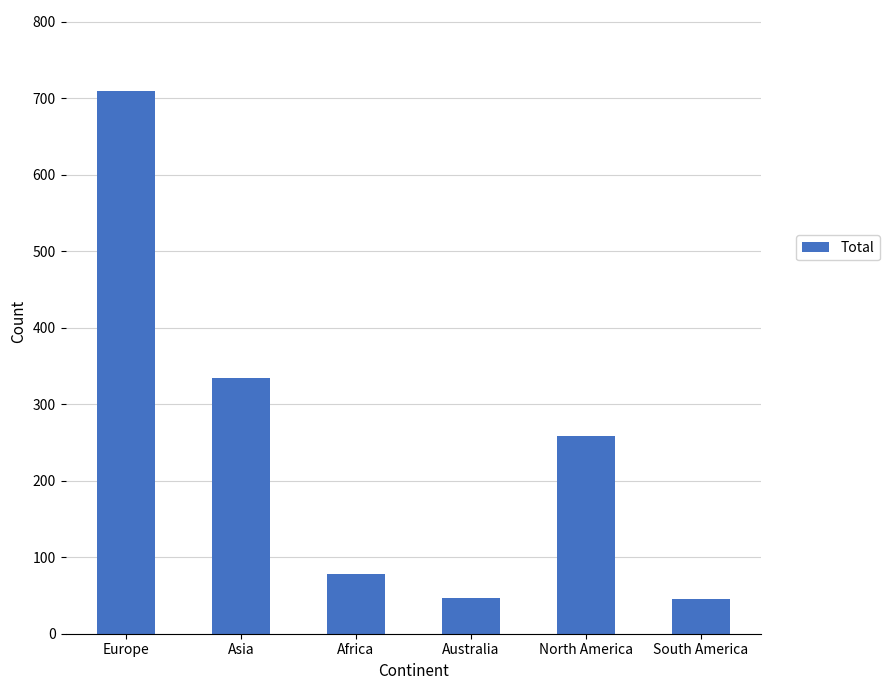

What is the minimum value shown in the chart?

45